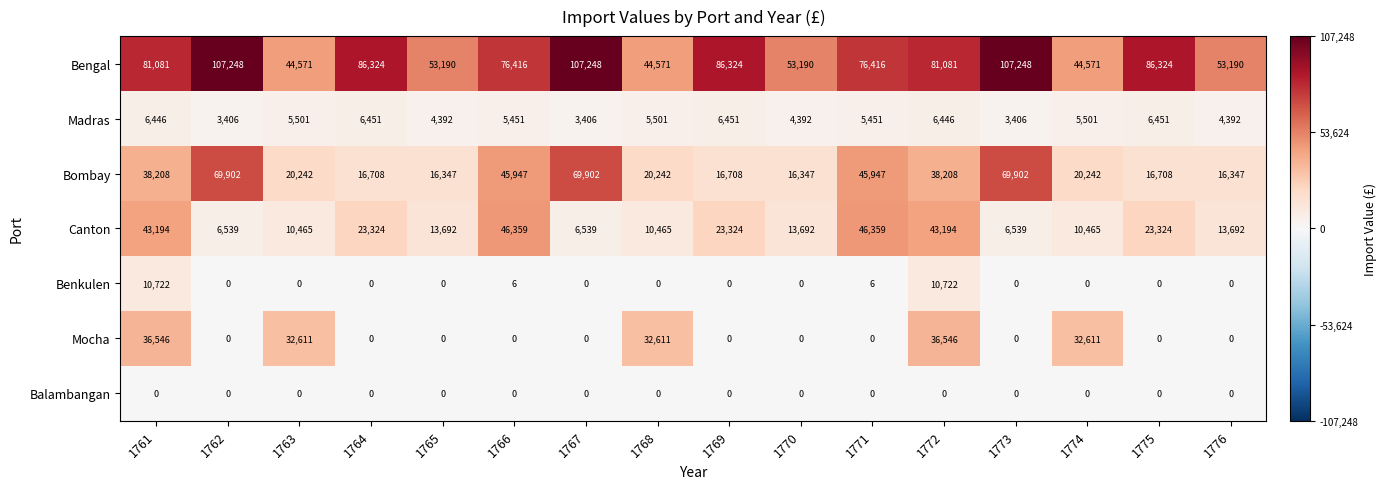

What is the sum of all Bengal values?

1188993